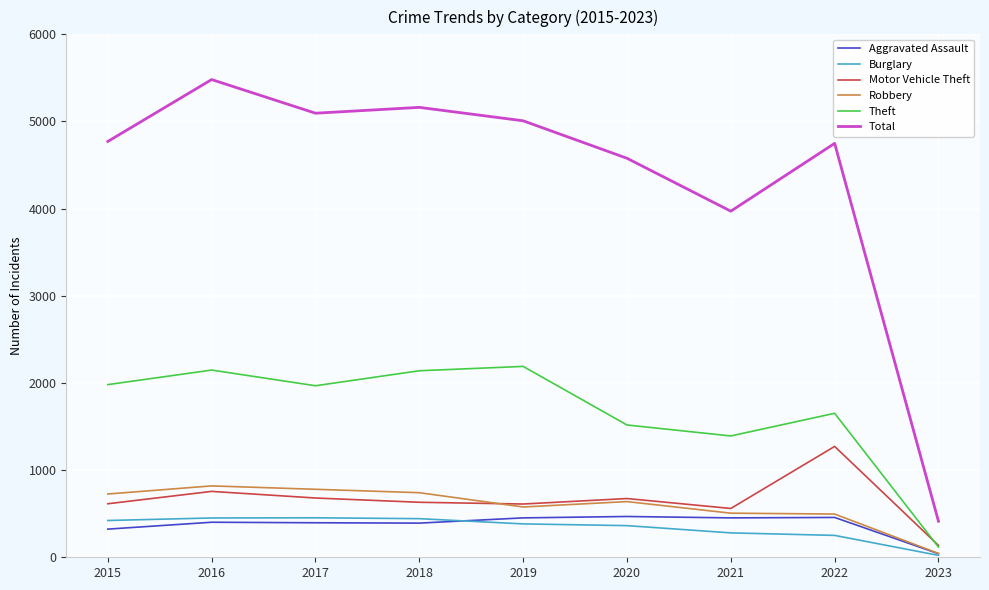

In Theft, how many points are lower than both neighbors (excluding endpoints)?

2